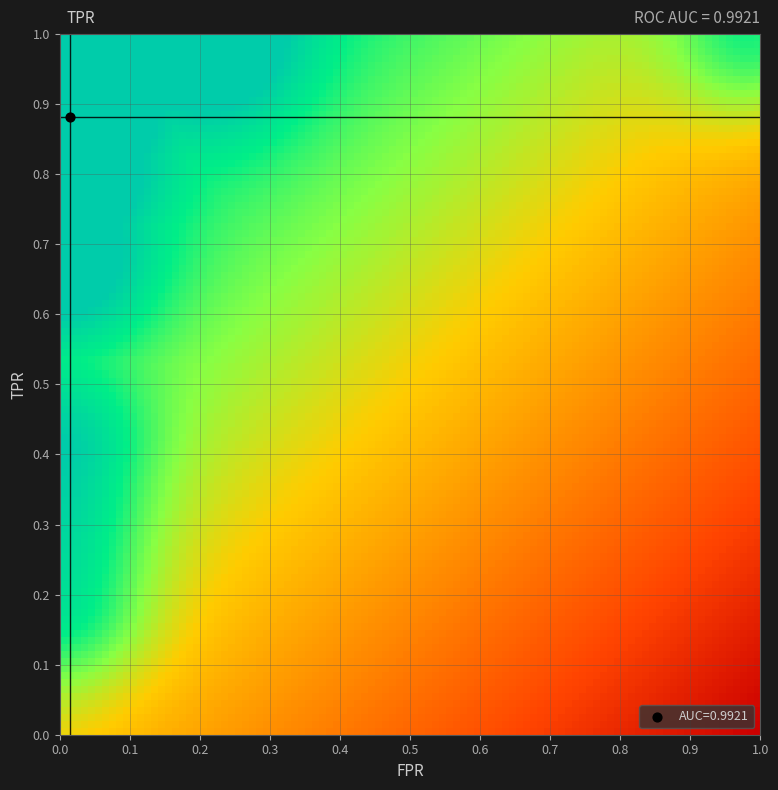

Which series has the largest range (max minus min)?

fpr